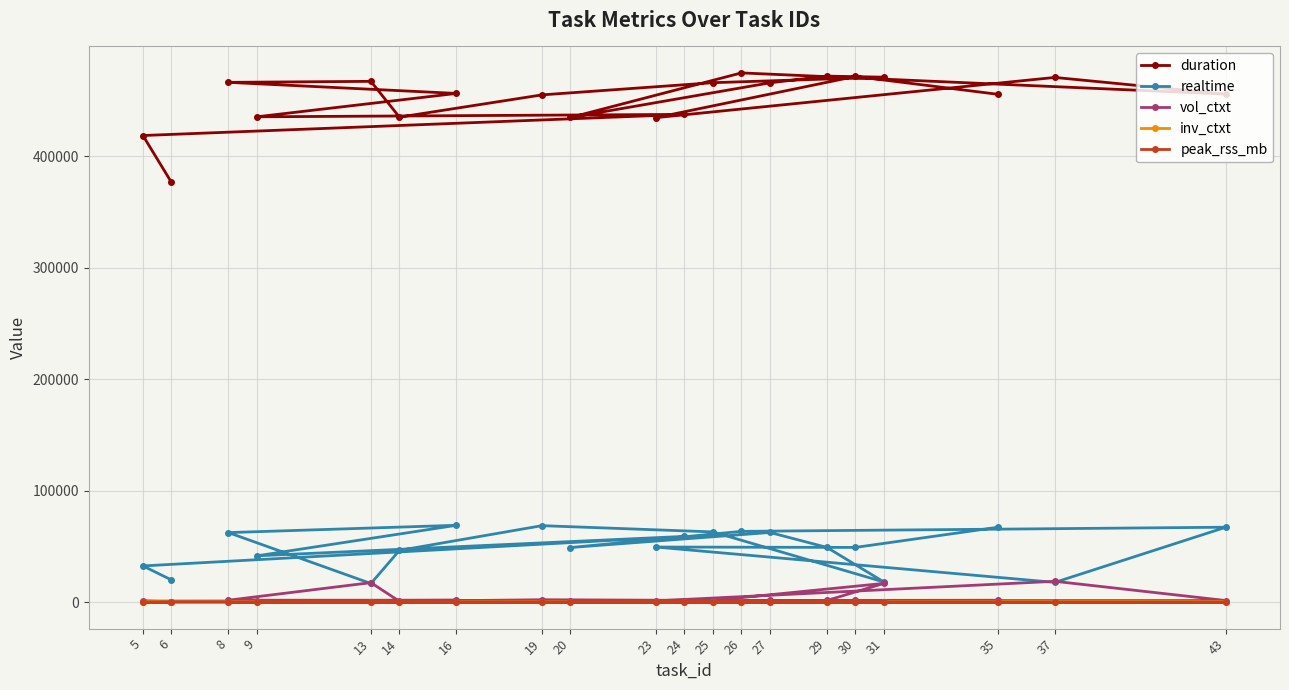

Where is inv_ctxt nearest to the value 276?

43